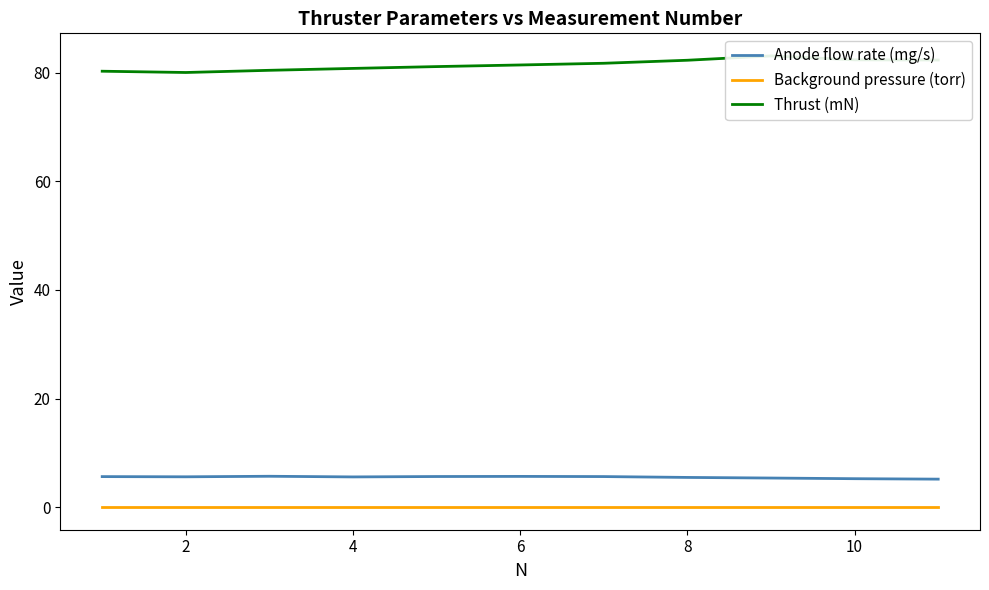

True or false: Anode flow rate (mg/s) and Background pressure (torr) intersect in this chart.

False